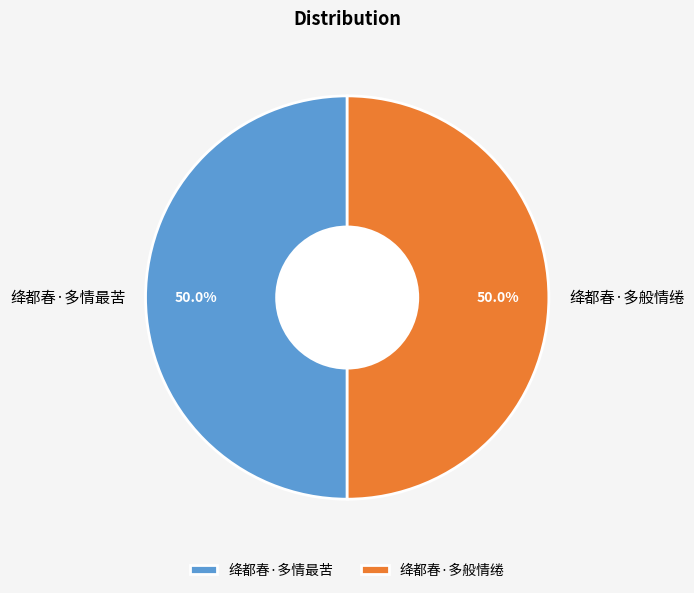

What percentage do 绛都春·多情最苦 and 绛都春·多般情绻 together represent?

100.0%